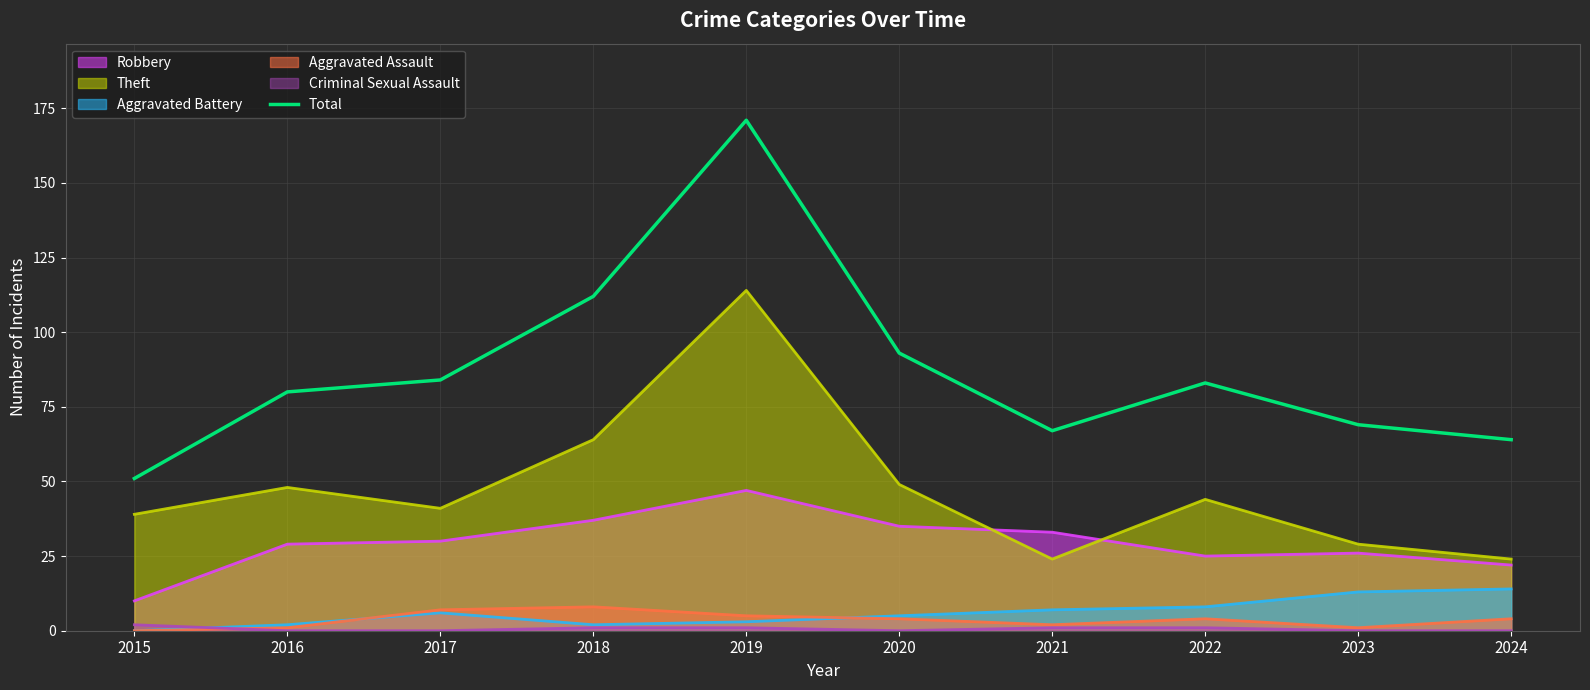

What is the change in value from 2017 to 2018?

+28